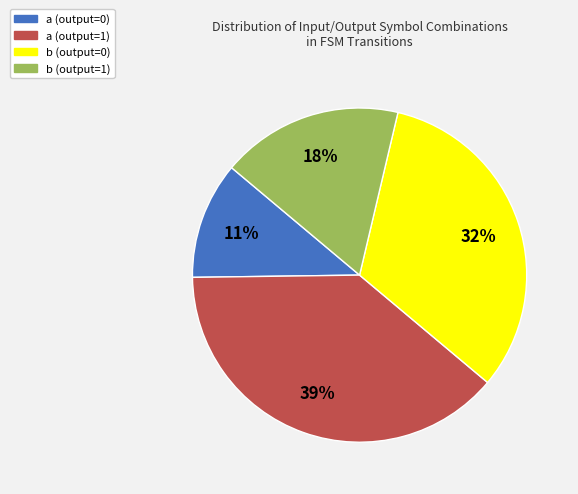

To the nearest percent, what is the combined percentage of b (output=1) and b (output=0)?

50%